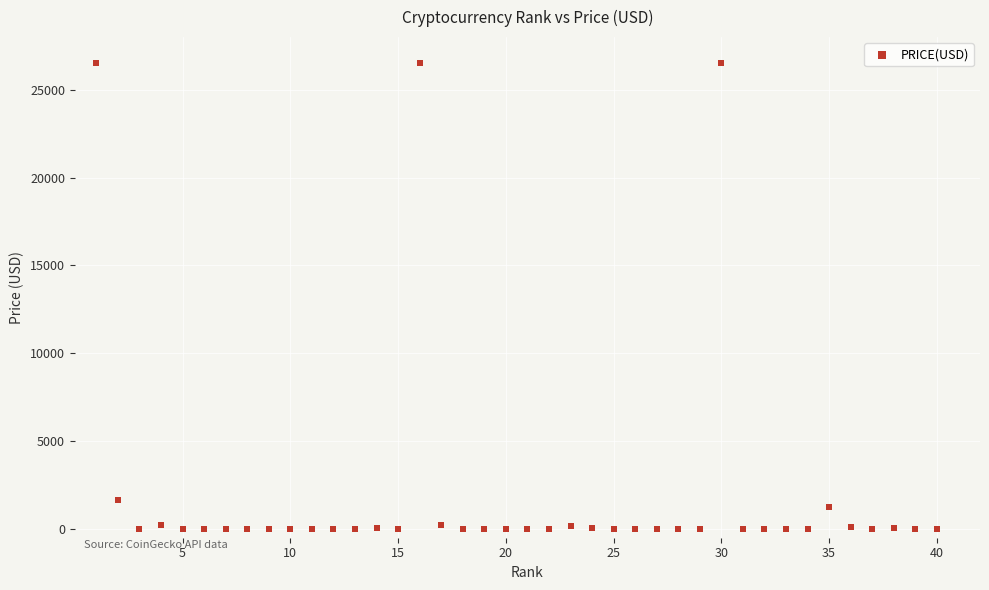

What is the range of Y values (max minus min)?

26552.9